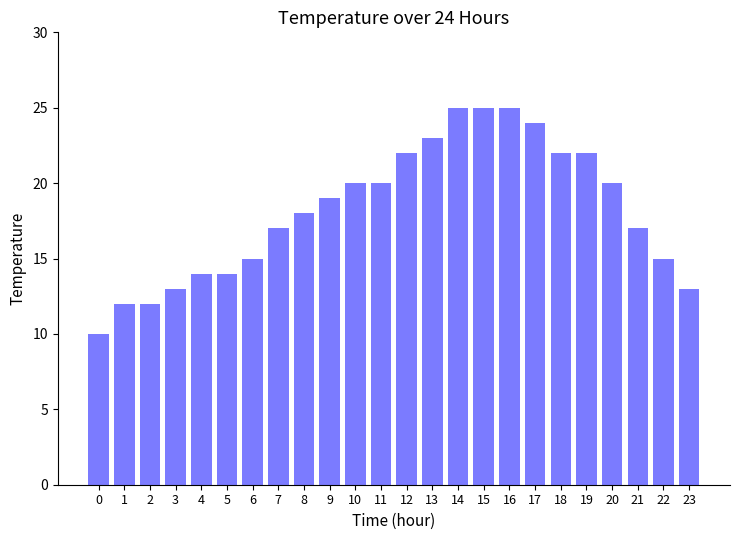

Count the number of categories in the chart.

24